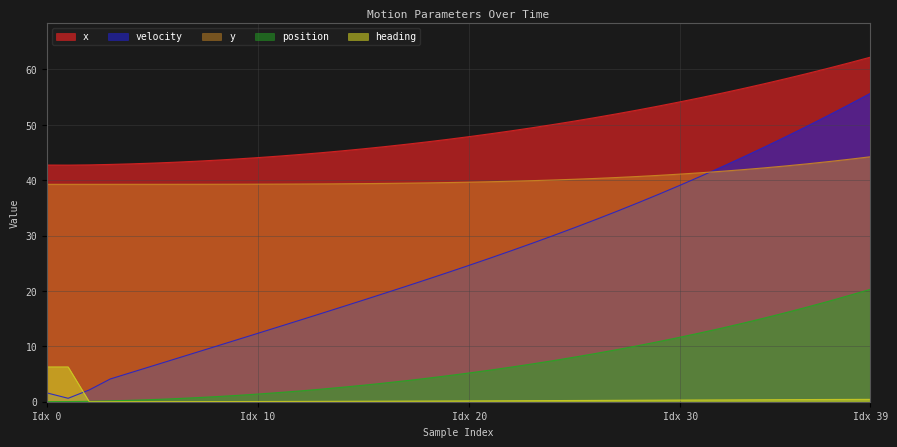

What position from the right is 25?

15